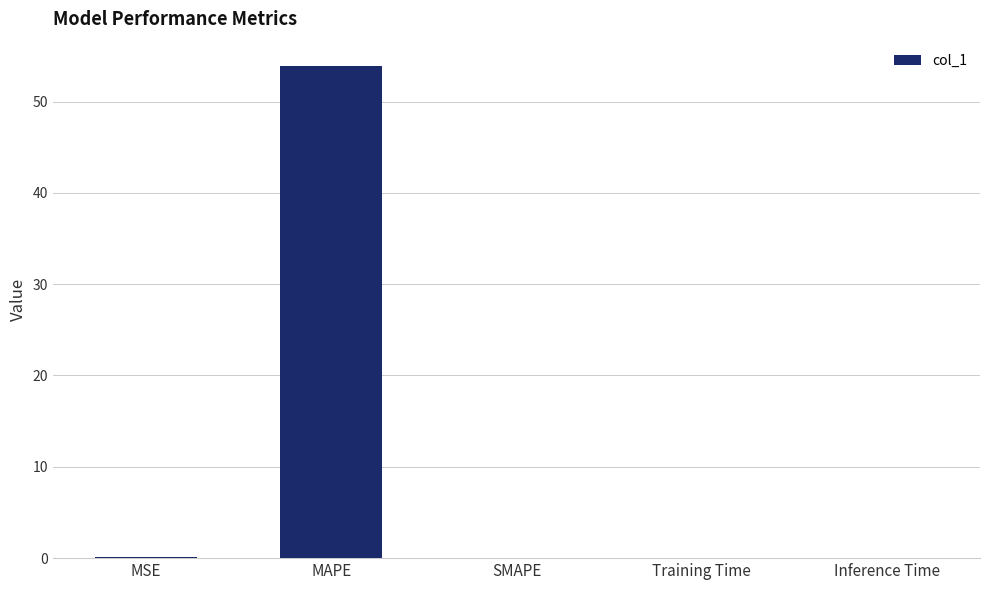

The value at SMAPE is 0.0. True or false?

True